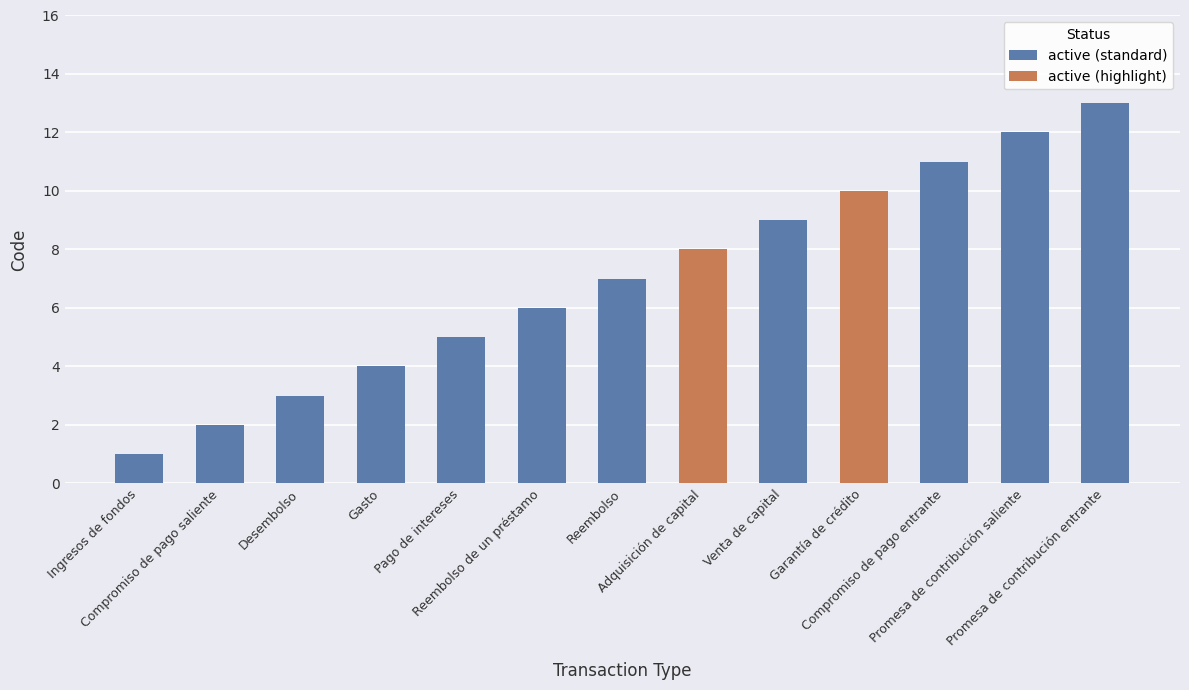

Reading left to right, list all the values displayed in this chart.

Ingresos de fondos=1	Compromiso de pago saliente=2	Desembolso=3	Gasto=4	Pago de intereses=5	Reembolso de un préstamo=6	Reembolso=7	Adquisición de capital=8	Venta de capital=9	Garantía de crédito=10	Compromiso de pago entrante=11	Promesa de contribución saliente=12	Promesa de contribución entrante=13